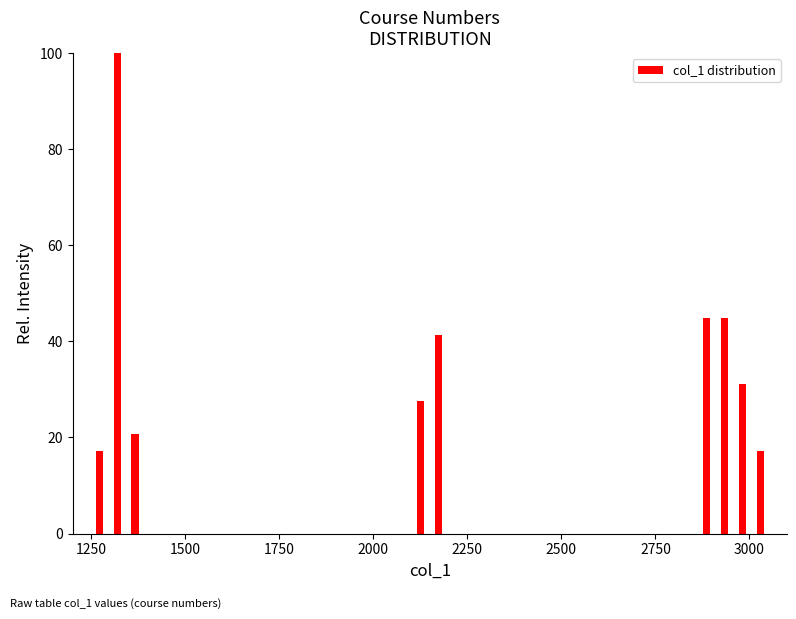

Read against the x-axis, roughly where is the centre of the tallest bar?

1300